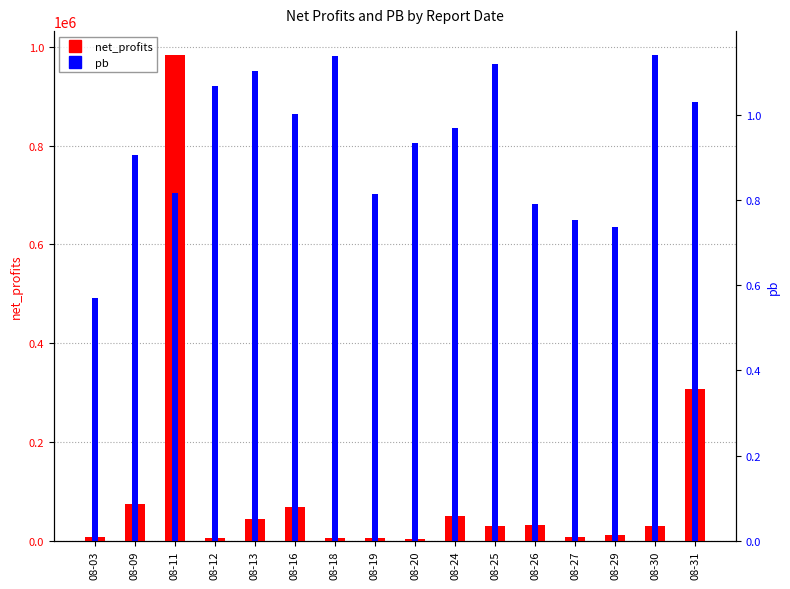

Which series changed the most between 08-11 and 08-29?

net_profits